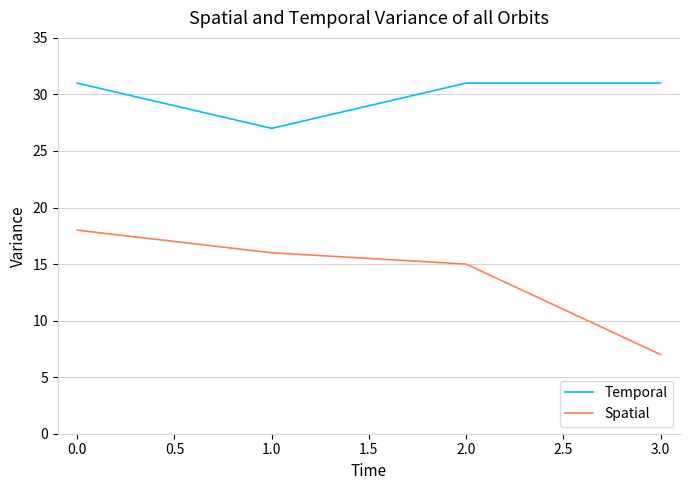

What position from the left is 1.0?

2